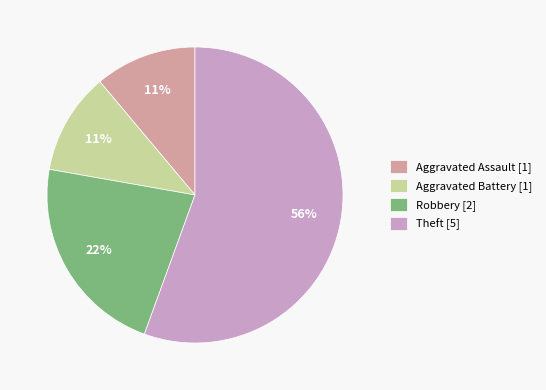

How many segments does this pie chart have?

4